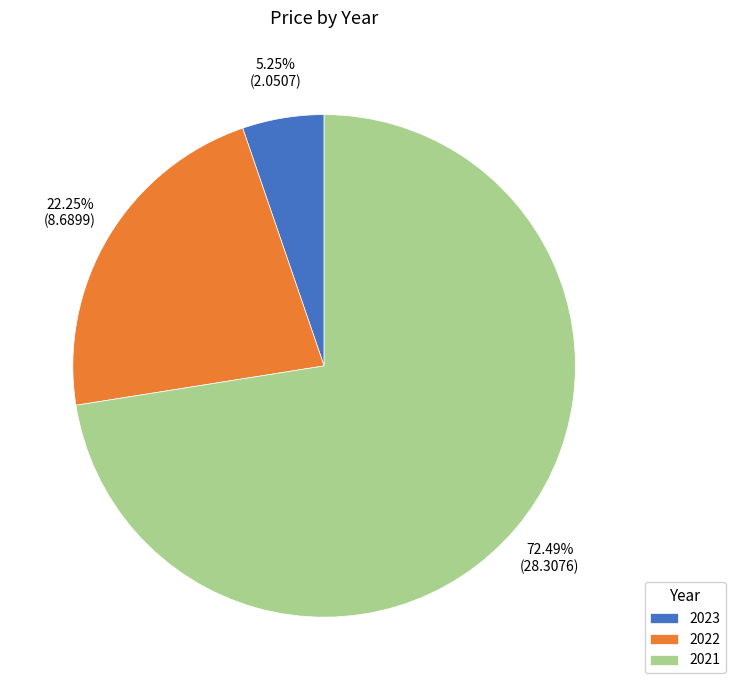

Is there any slice that represents more than half of the pie?

Yes